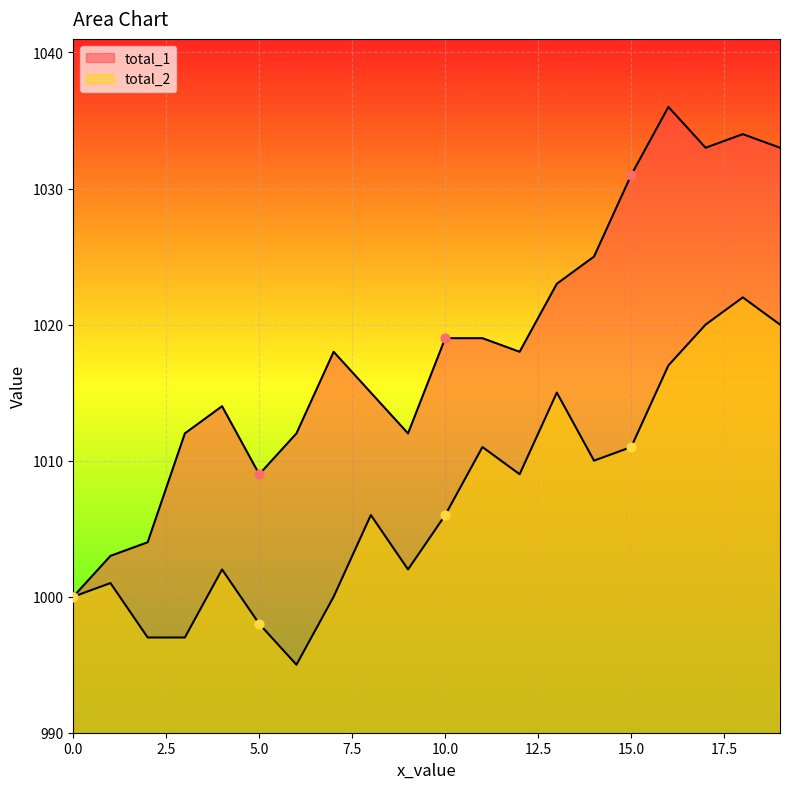

What are all the series names shown in the legend?

total_1, total_2